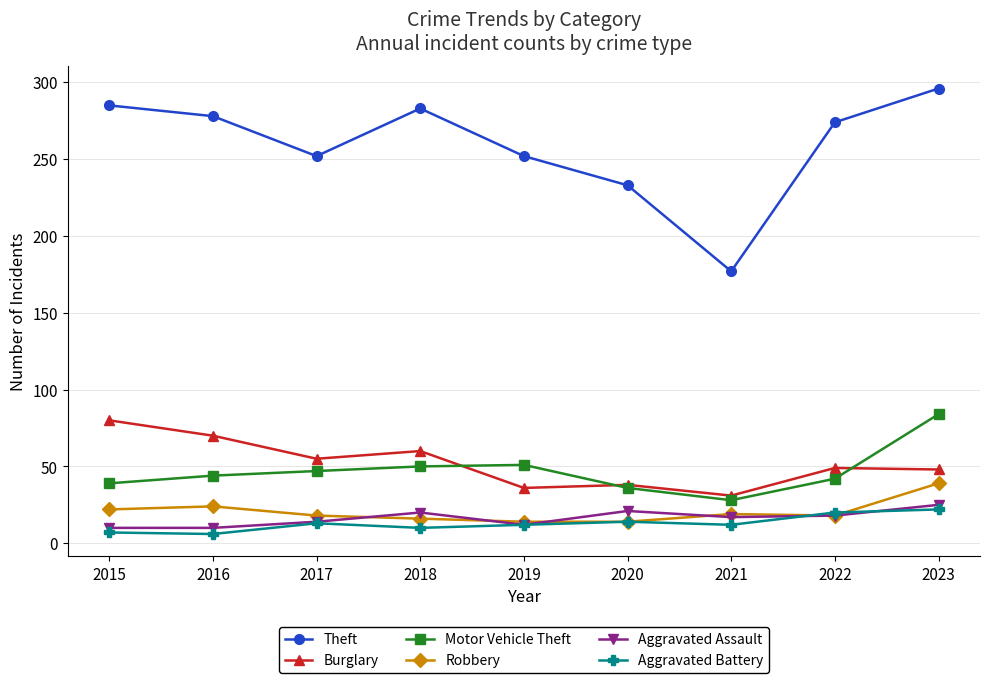

What is the minimum value for Burglary?

31